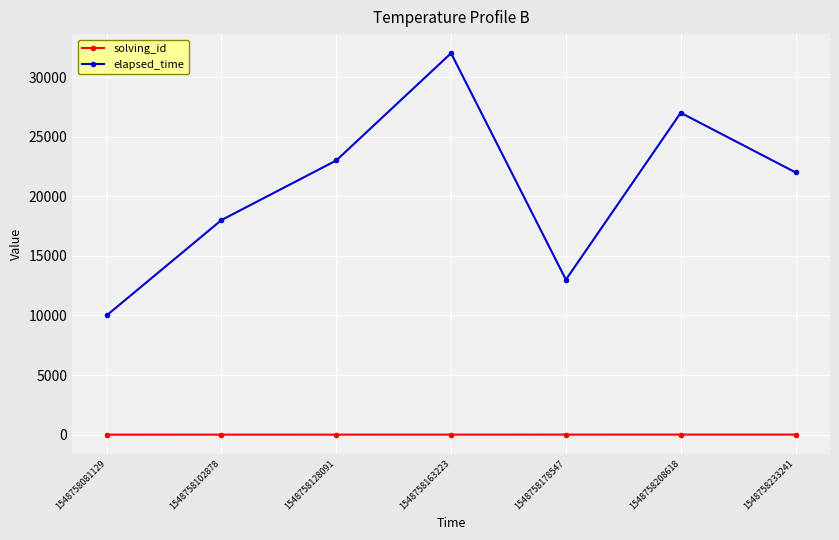

What is the maximum value shown in the chart?

32000